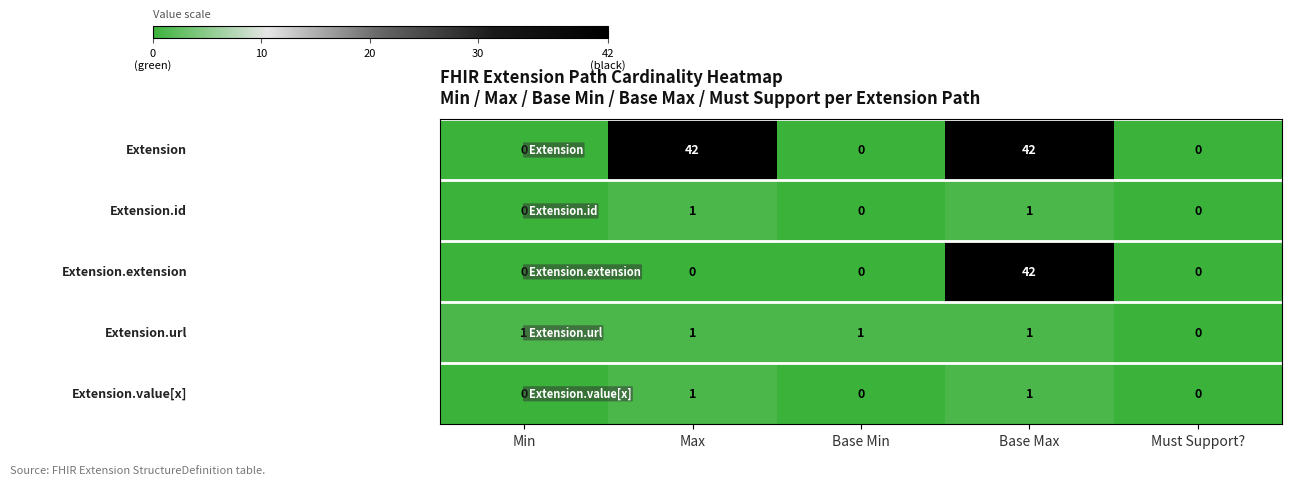

What is the maximum value shown in the chart?

42